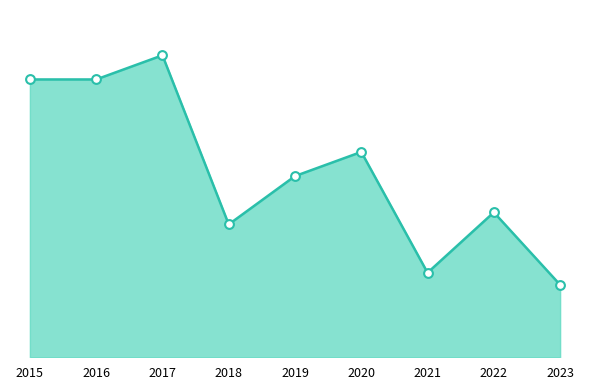

Between 2022 and 2017, which is larger?

2017